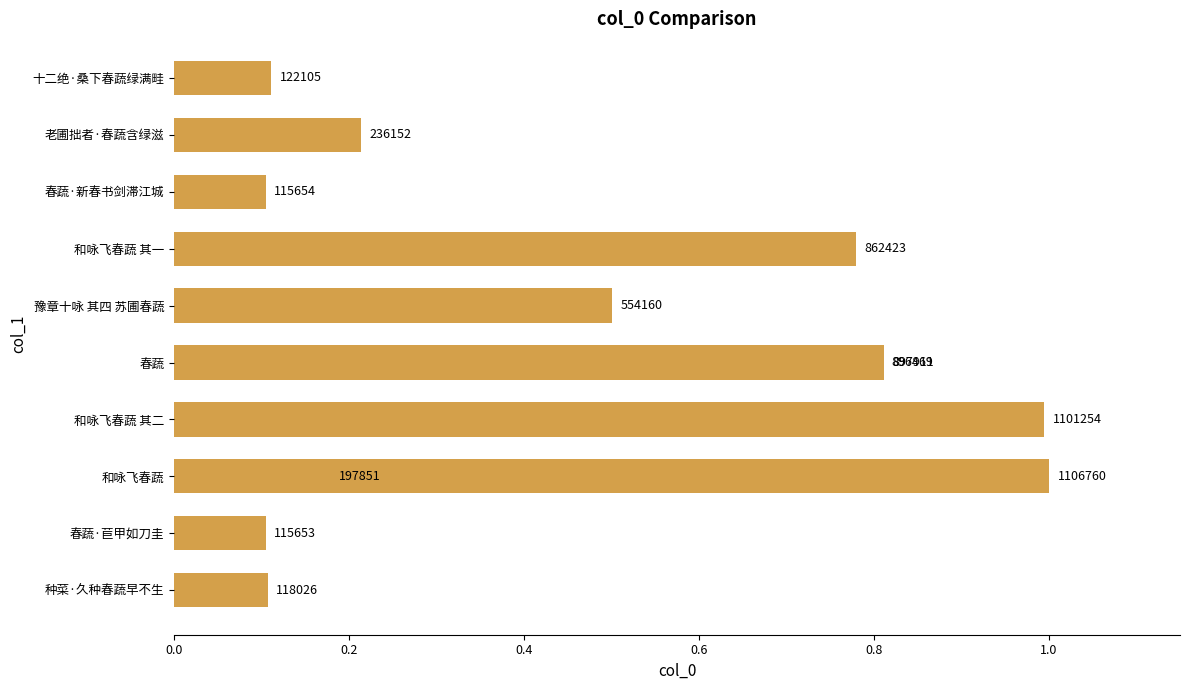

How many data points are less than 554160?

6